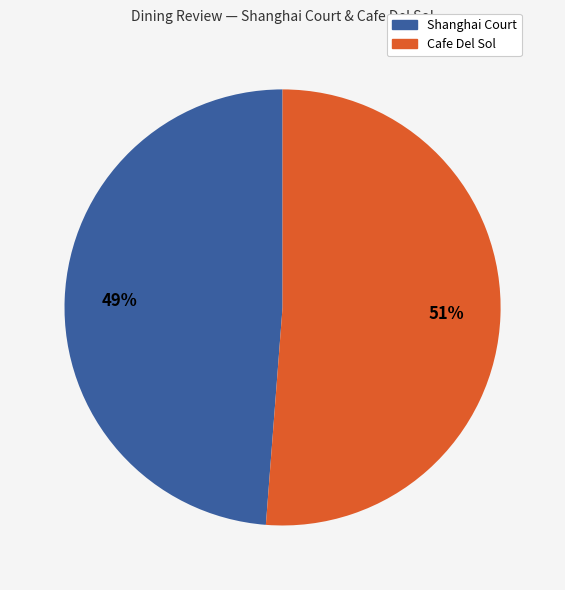

What is the smallest slice in the pie chart?

Shanghai Court